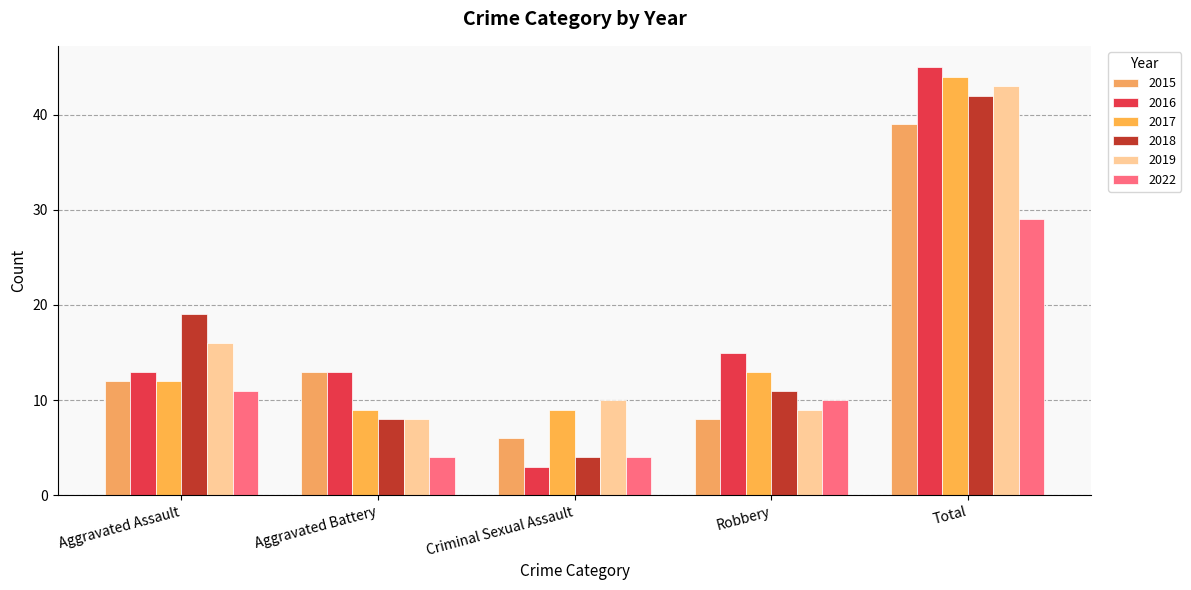

Rank the series by their maximum value, from lowest to highest.

2022, 2015, 2018, 2019, 2017, 2016